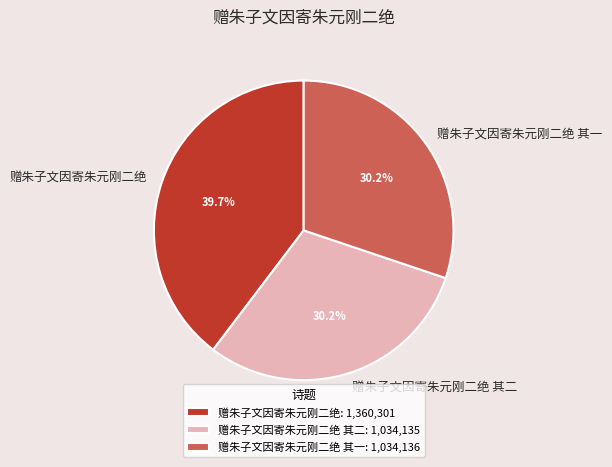

Between 赠朱子文因寄朱元刚二绝 and 赠朱子文因寄朱元刚二绝 其一, which is larger?

赠朱子文因寄朱元刚二绝